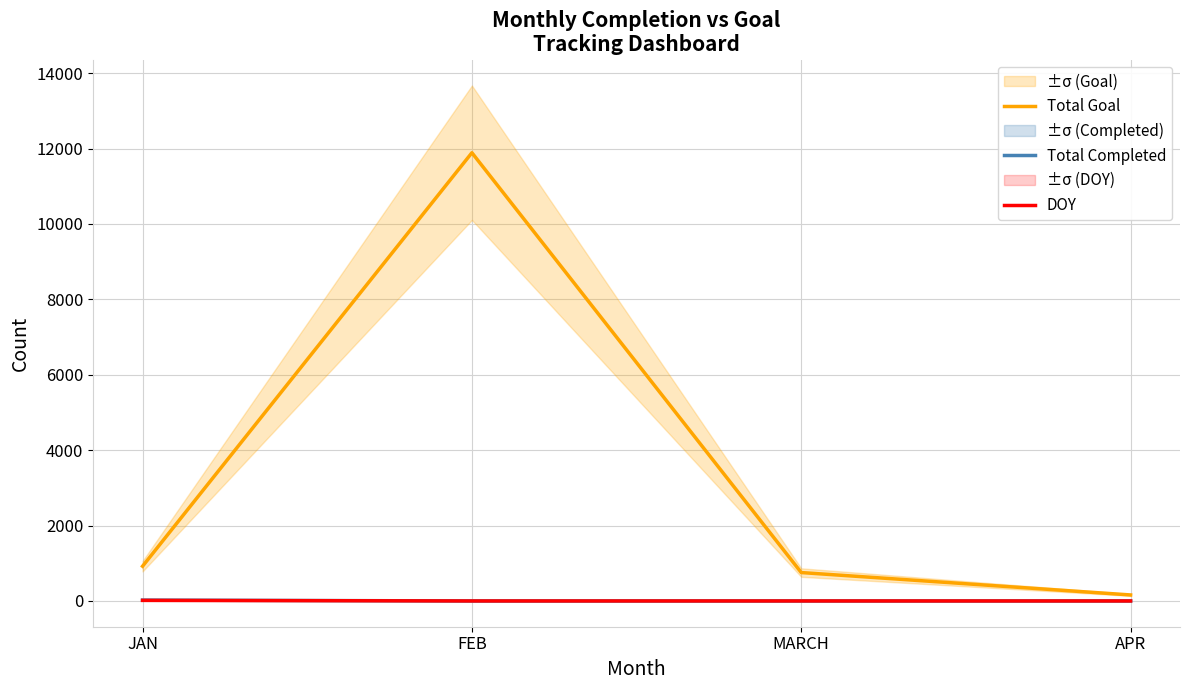

The value of DOY at JAN is 22. True or false?

False